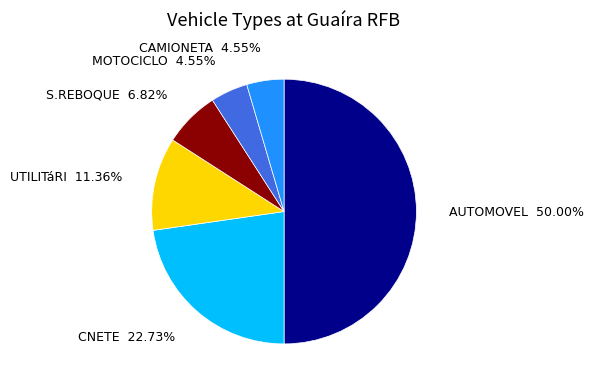

What percentage is the MOTOCICLO slice, to the nearest percent?

5%